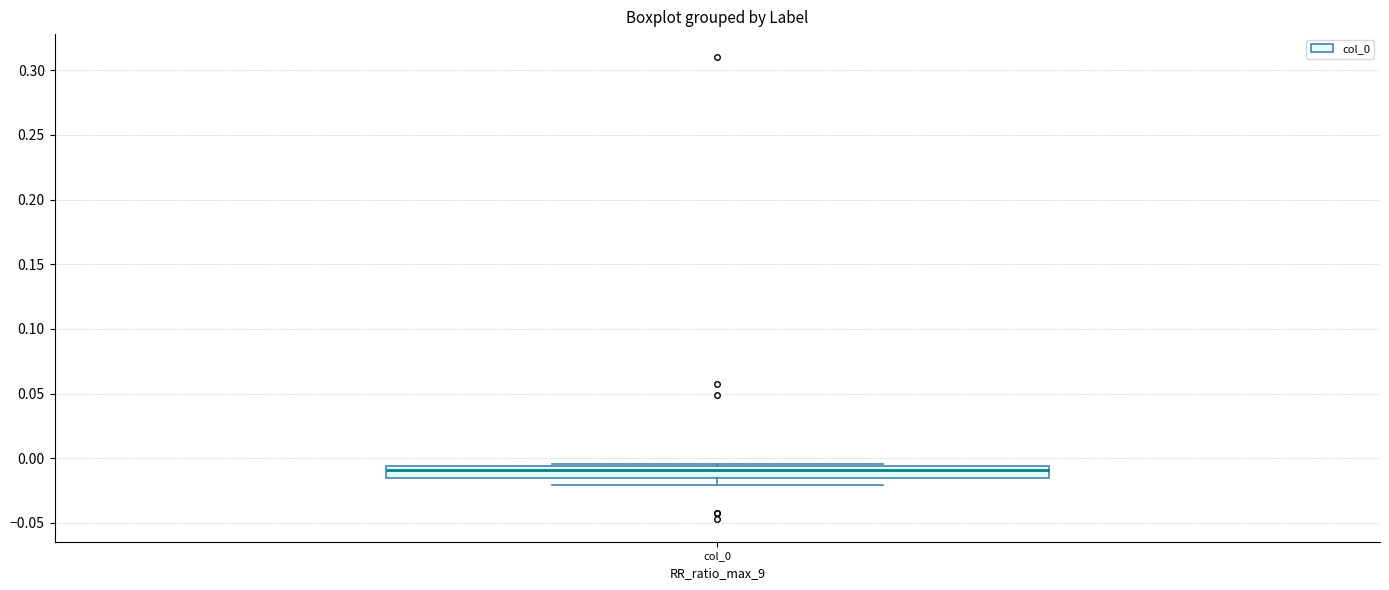

Read this box plot against the y-axis: the position of the median line, the range covered by the box, and the ends of both whiskers. The values are not printed on the chart, so give them approximately, as read against the axis.

median -0.010, box -0.015 to -0.005, whiskers -0.020 to -0.005